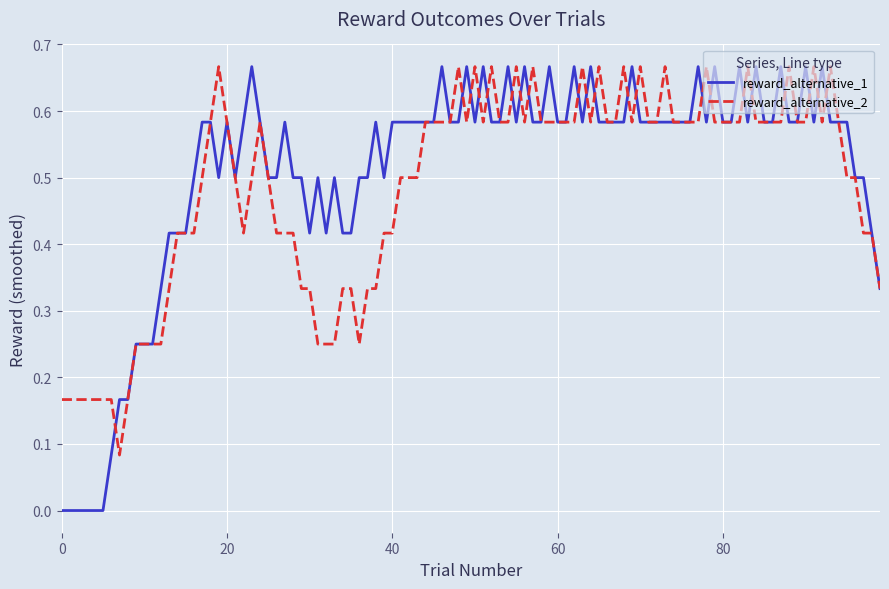

Which series has the widest spread of values?

reward_alternative_1